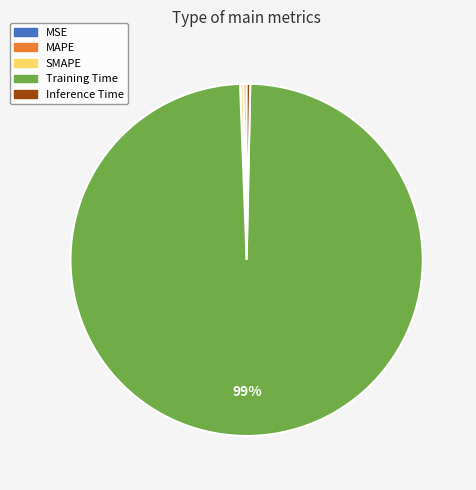

What is the largest slice in the pie chart?

Training Time